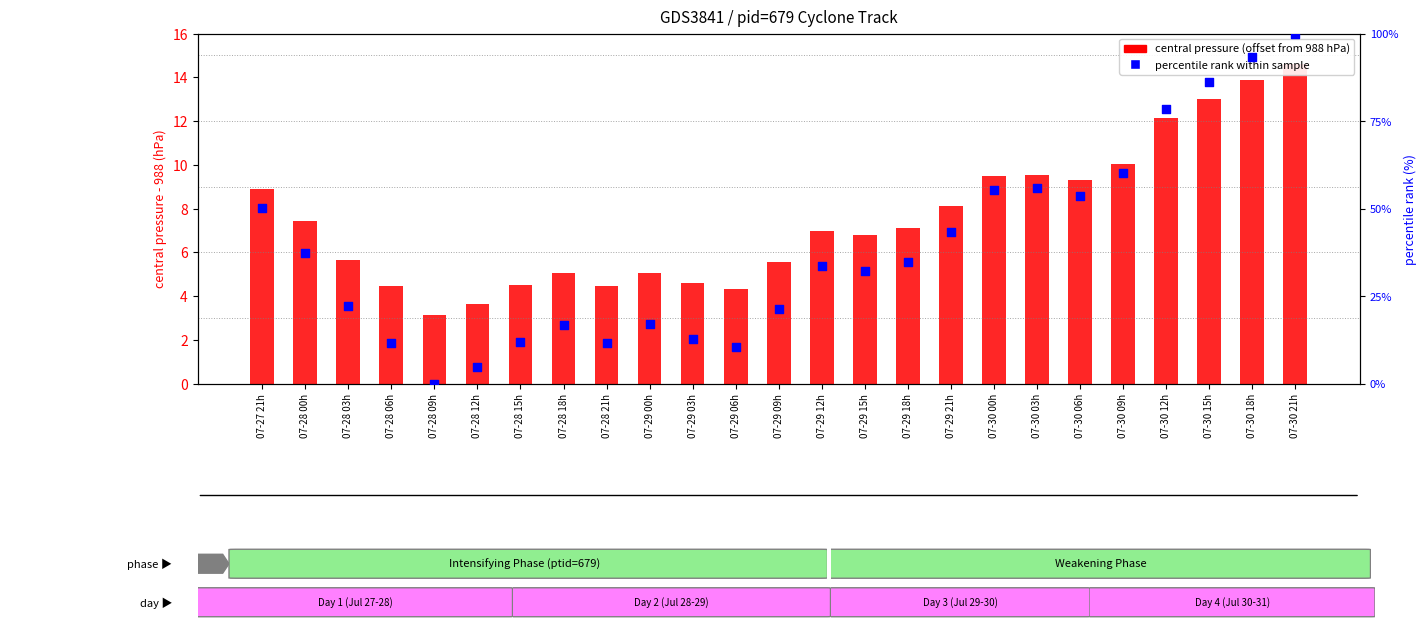

What are all the series names shown in the legend?

central pressure (offset), percentile rank within sample